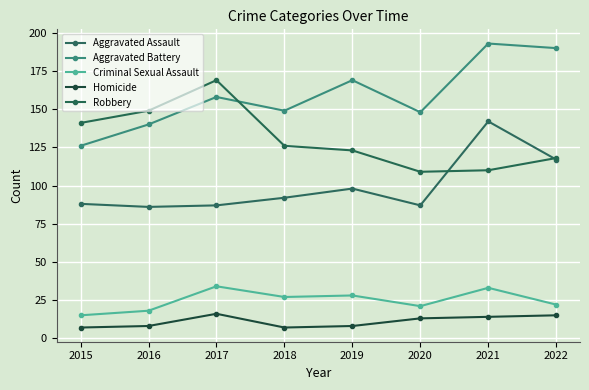

True or false: Aggravated Assault has more than 1 interior local peaks.

True